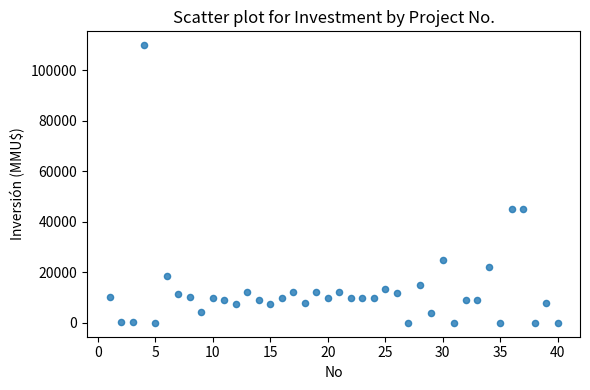

What is the range of X values (max minus min)?

39